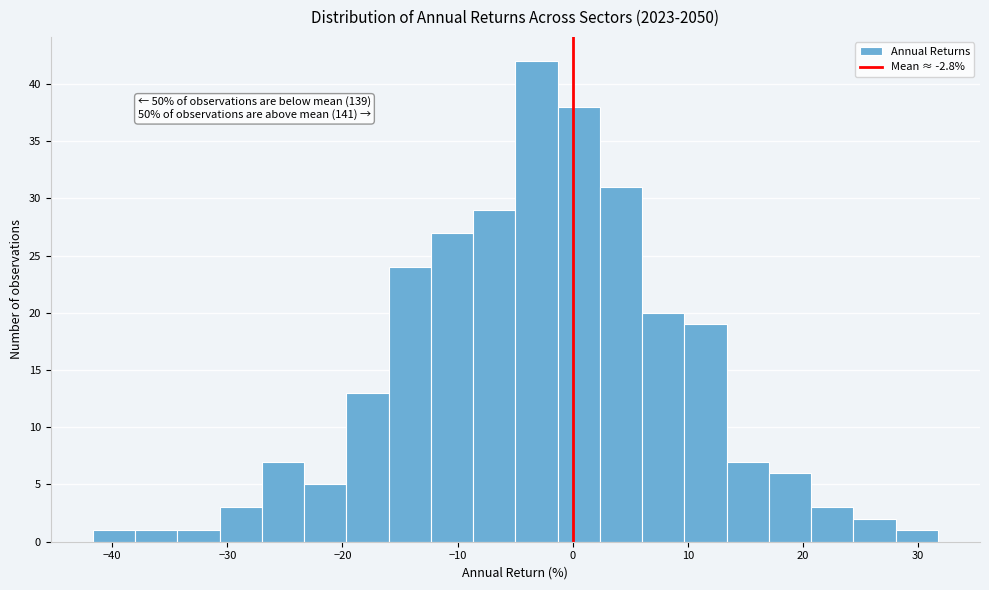

Around what value on the x-axis is the tallest bar? Give the approximate position of its centre, as read against the axis.

-3